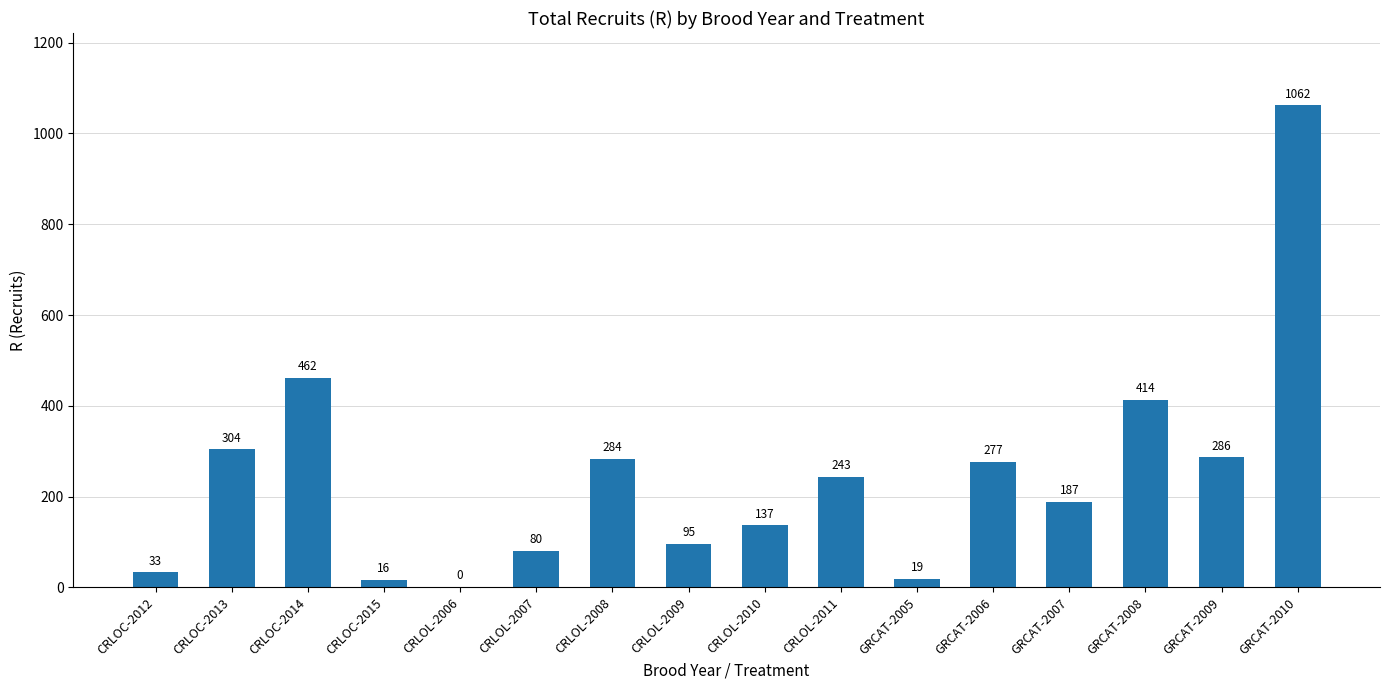

What is the sum of all values?

3898.4